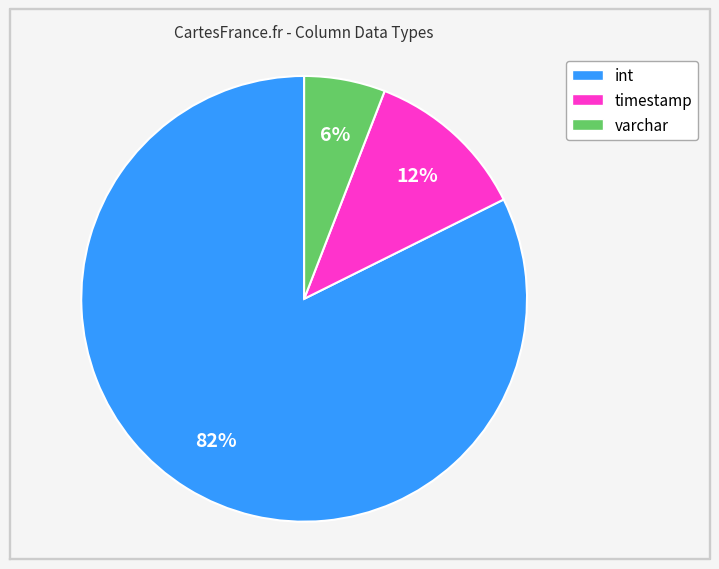

To the nearest percent, what is the difference between the int and varchar slice percentages?

76%